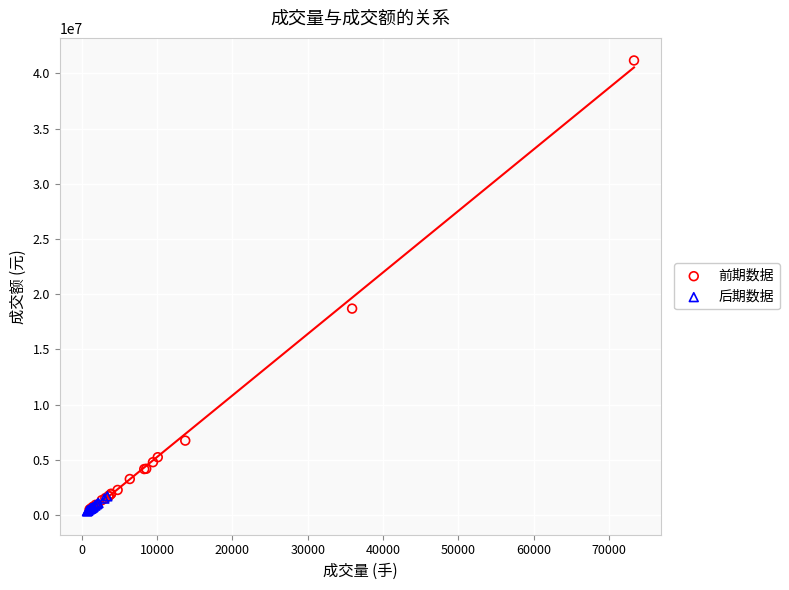

What are all the series names shown in the legend?

前期数据, 后期数据